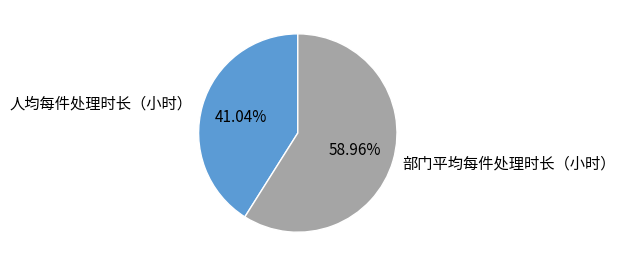

Which category has the smallest portion of the pie?

人均每件处理时长（小时）